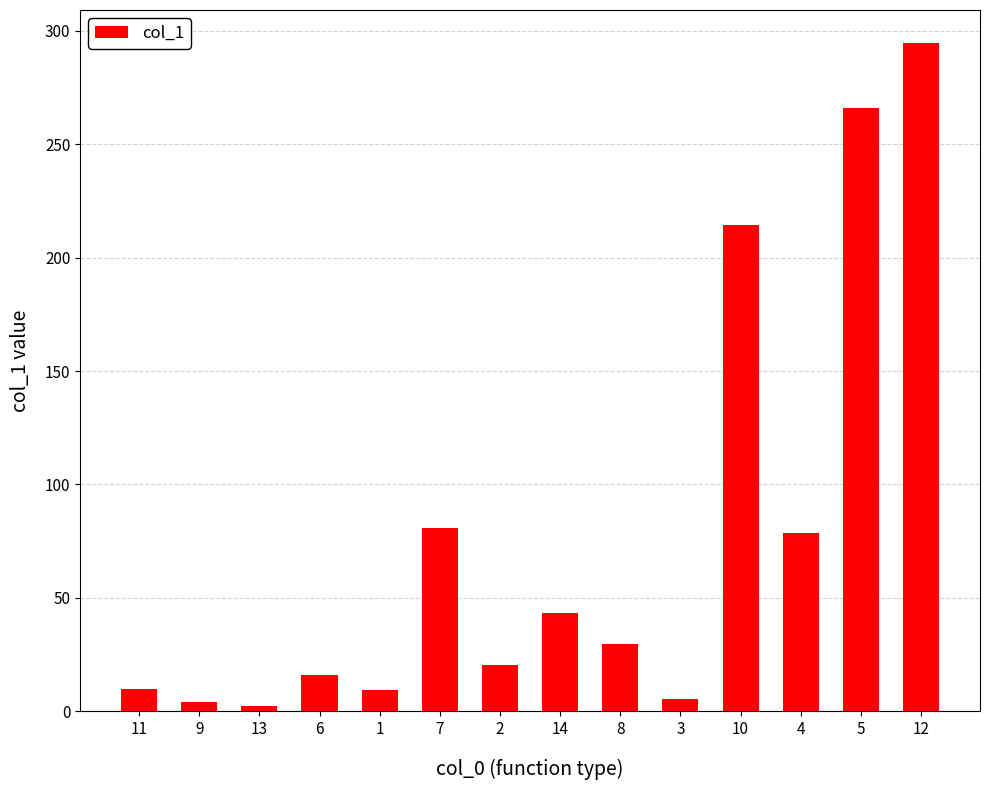

How many categories are shown in the chart?

14